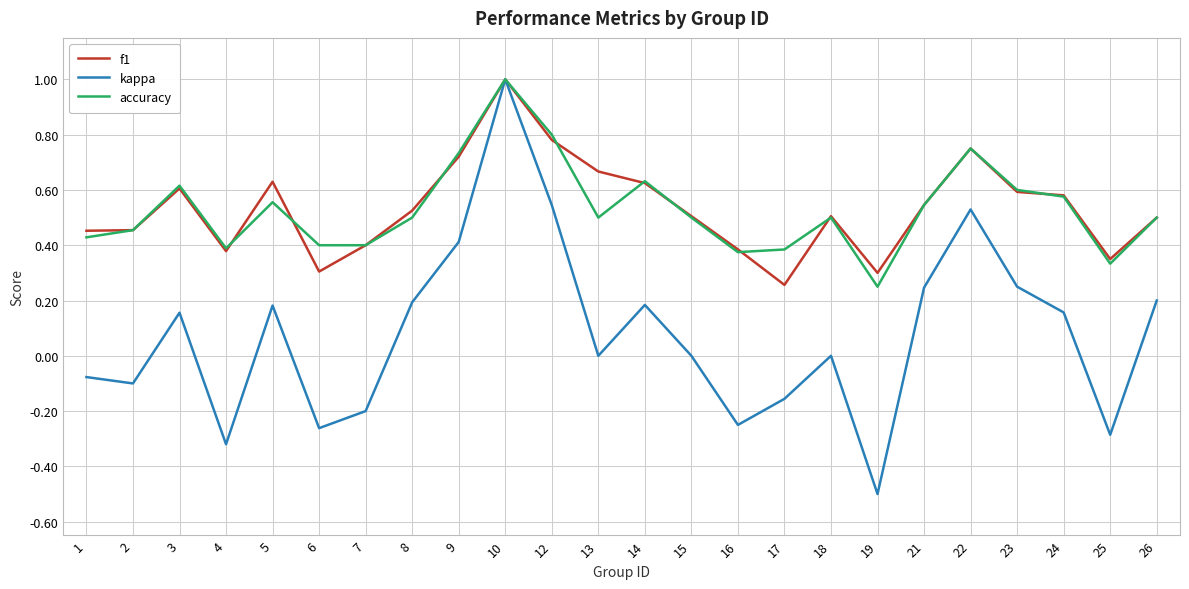

Which series has the largest range (max minus min)?

kappa